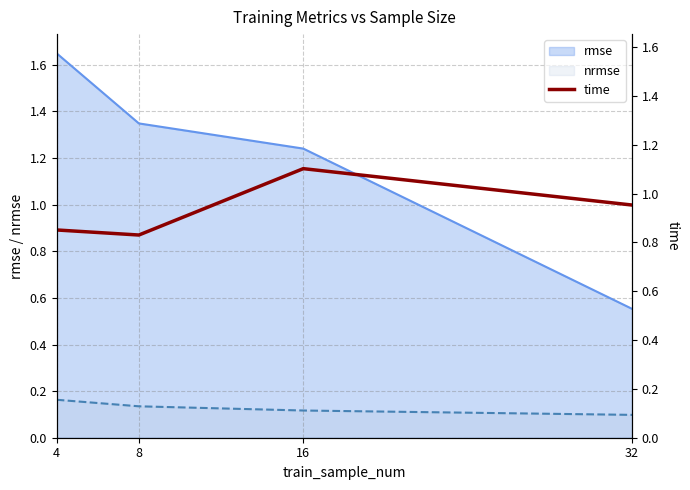

What is the value of the 3rd point from the left?

1.1